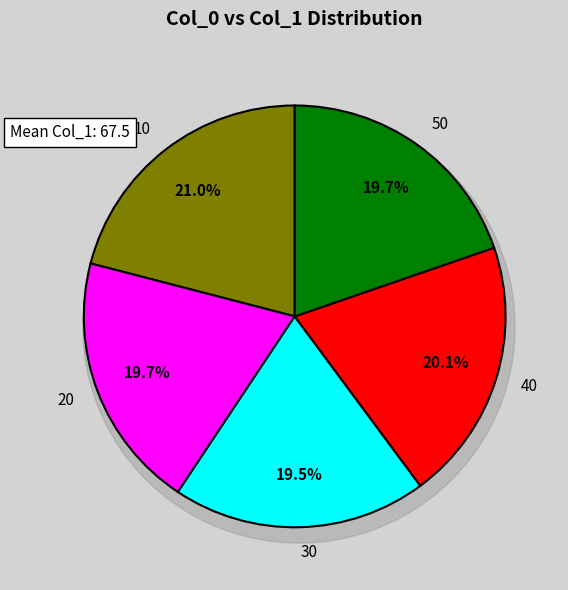

Combined, what portion of the pie is 10 and 20?

40.7%